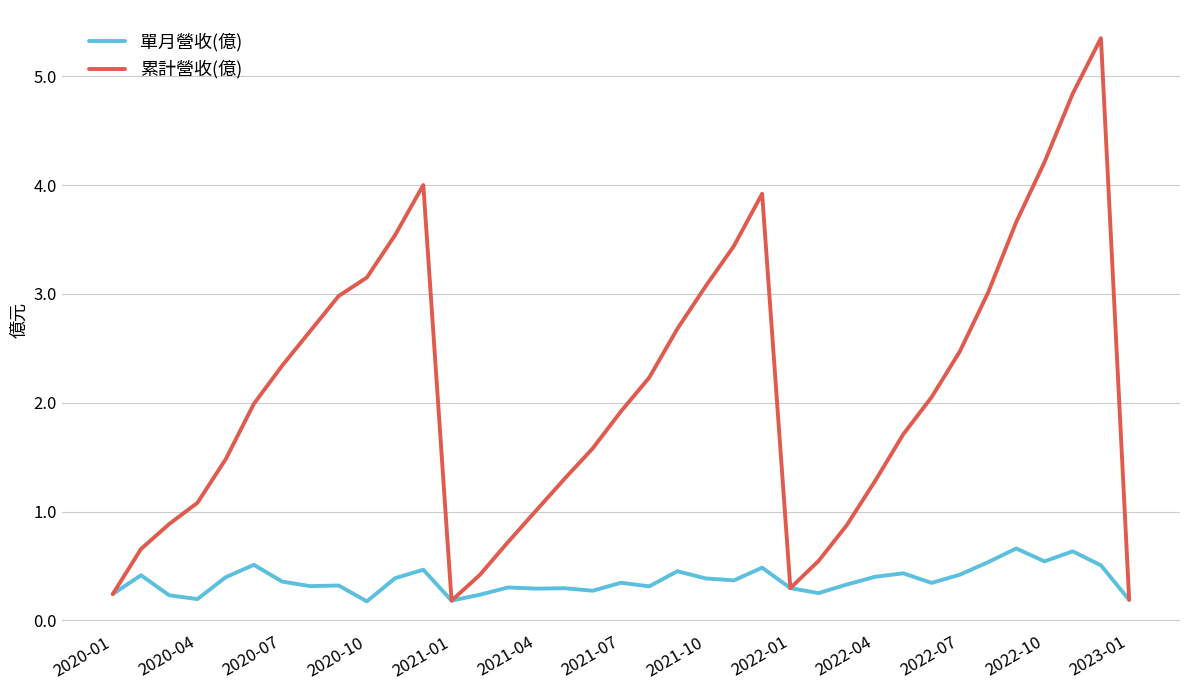

Count the number of categories in the chart.

37